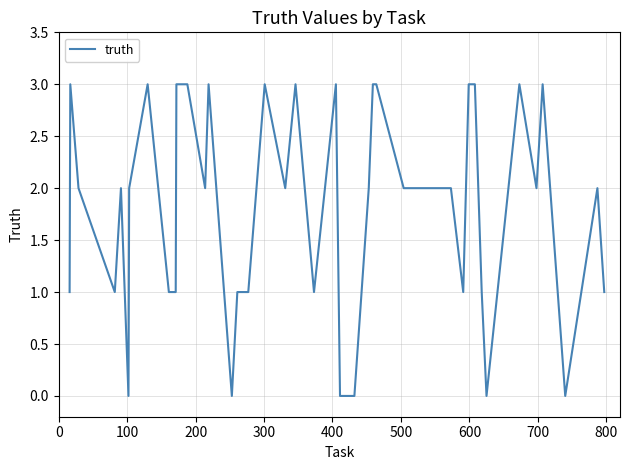

What is the greatest value displayed?

3